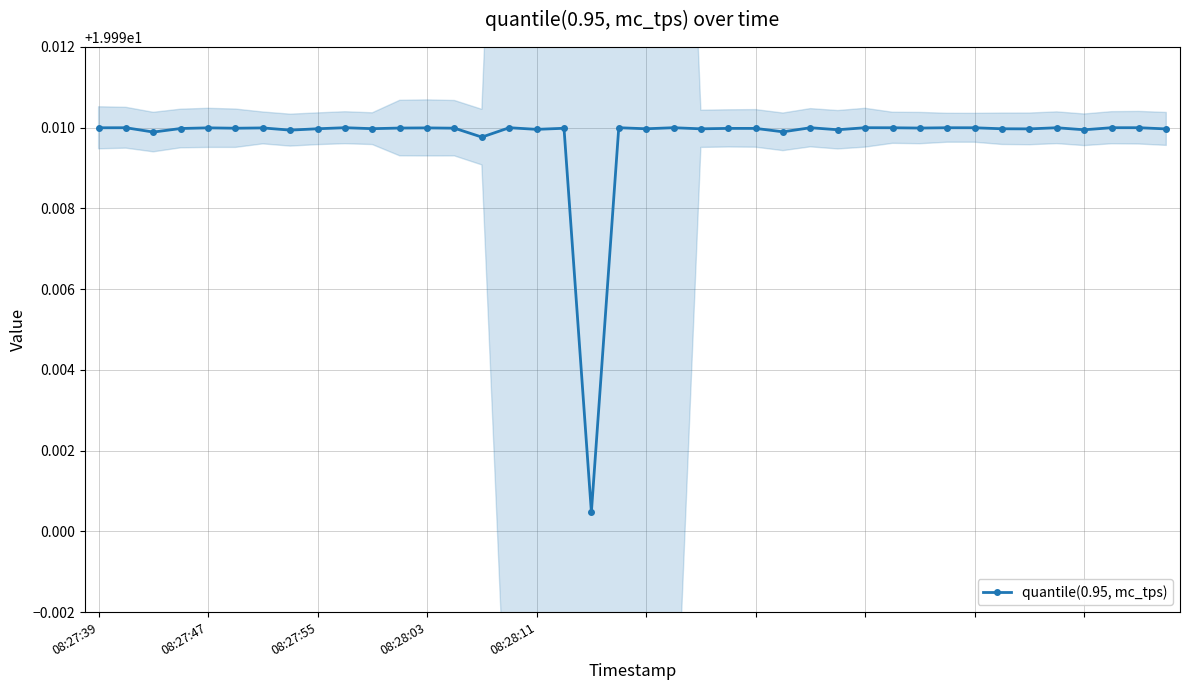

How many distinct data groups are displayed?

1